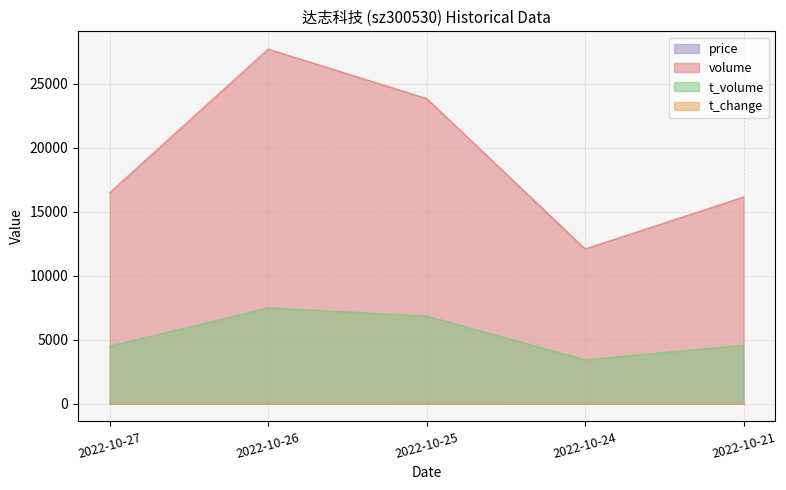

Between 2022-10-27 and 2022-10-24, which series saw the biggest shift?

volume